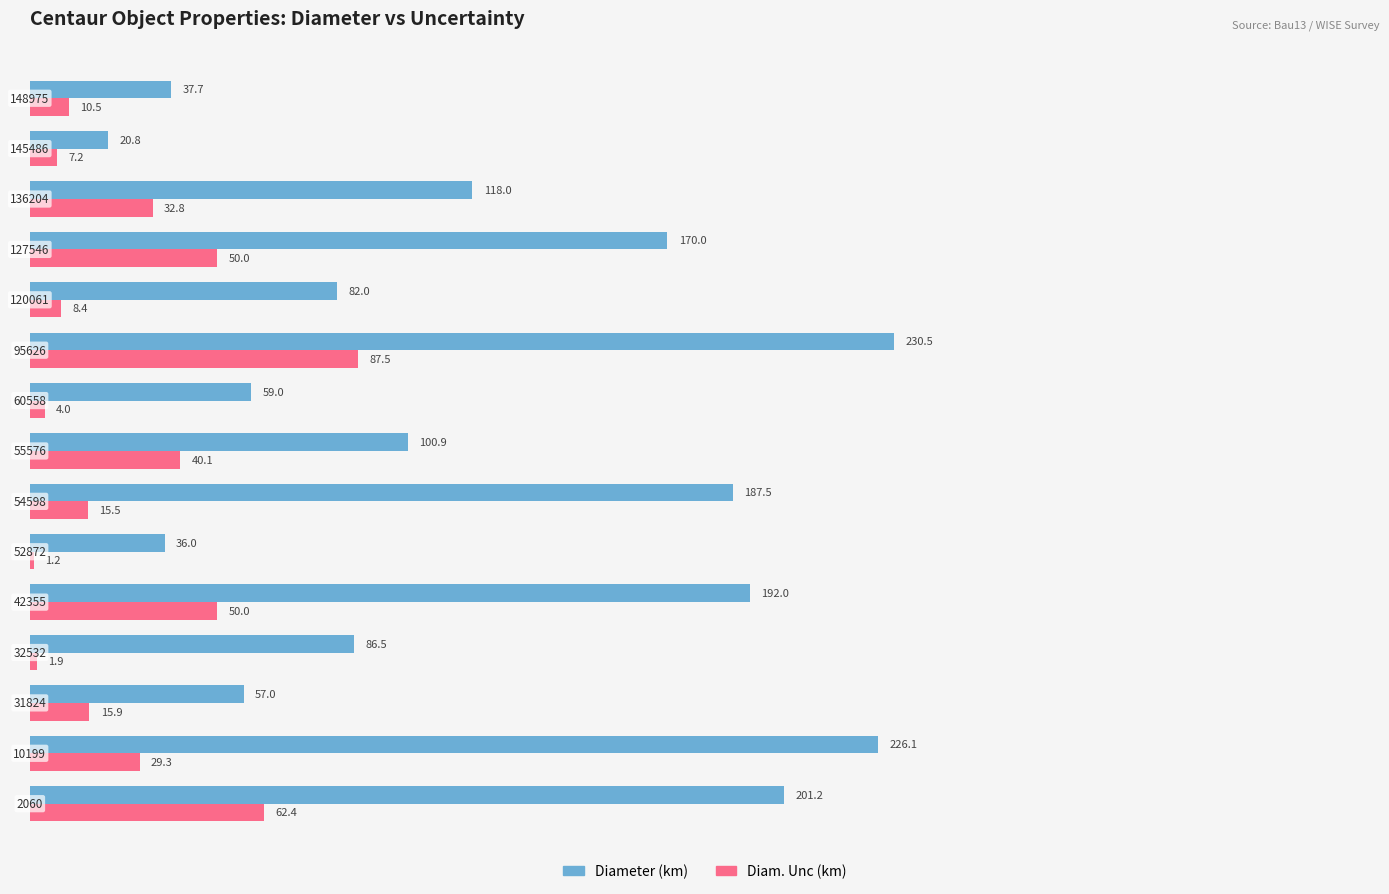

Which series has the largest total across all categories?

Diameter (km)